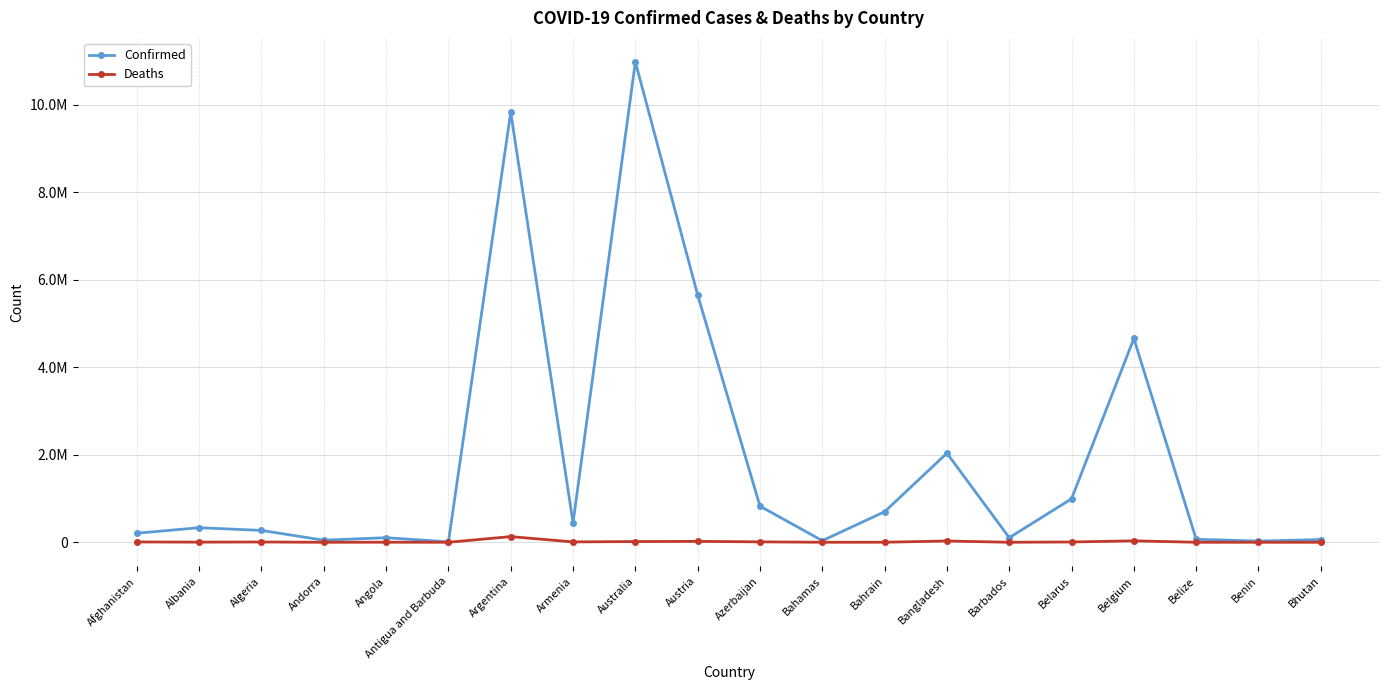

What is the difference between the maximum and minimum values in the Deaths series?

130059